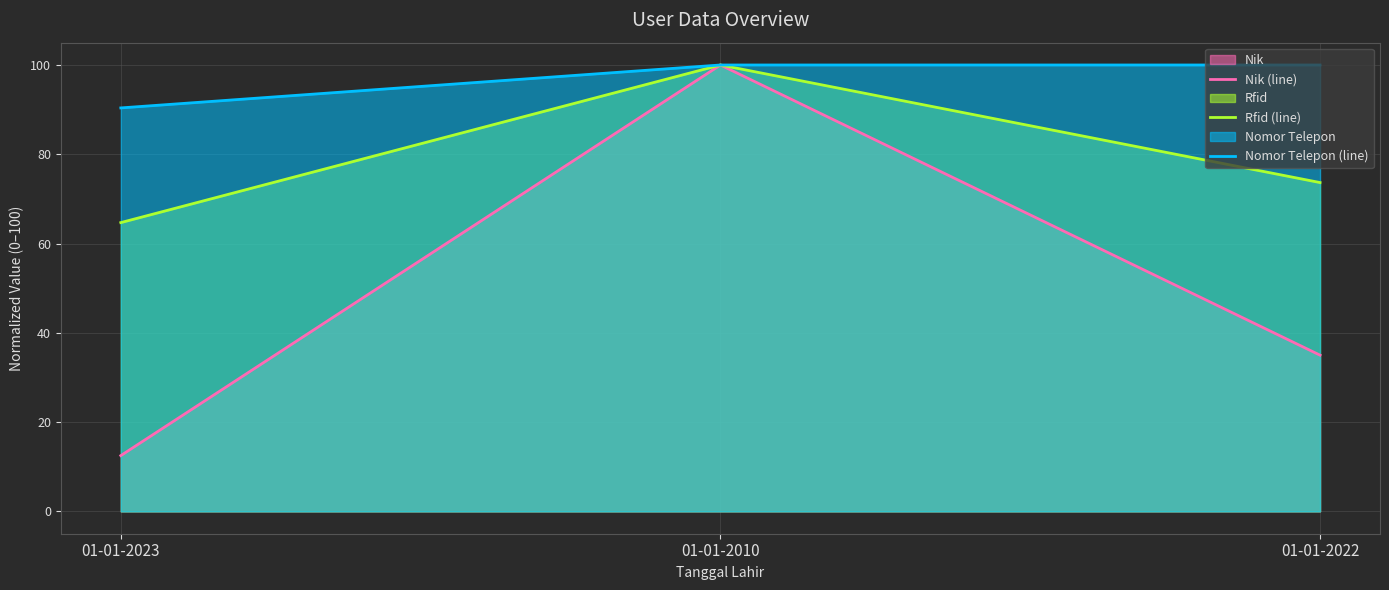

Rank the series at 01-01-2023 from lowest to highest value.

Nik (line), Rfid (line), Nomor Telepon (line)